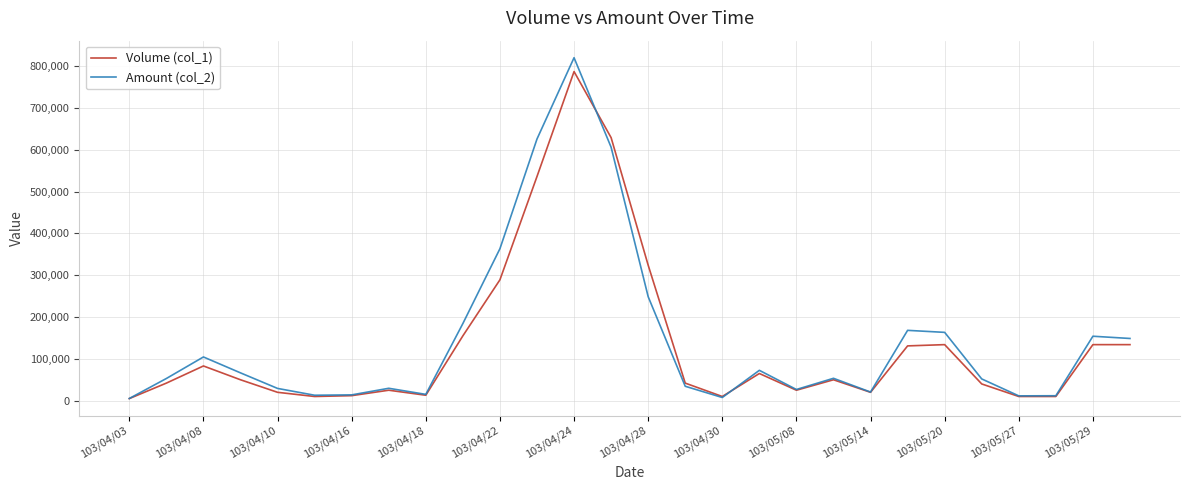

What is the greatest value displayed?

820120